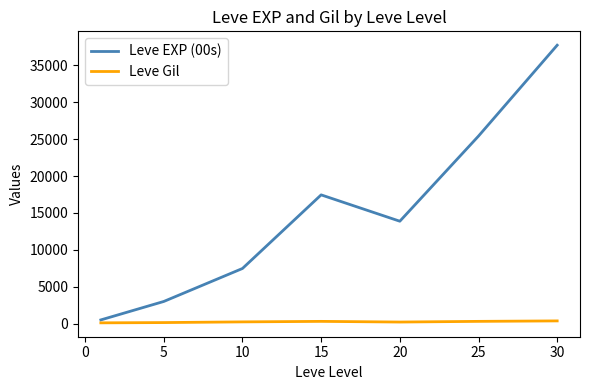

True or false: Leve EXP (00s) has more than 2 points higher than both neighbors.

False